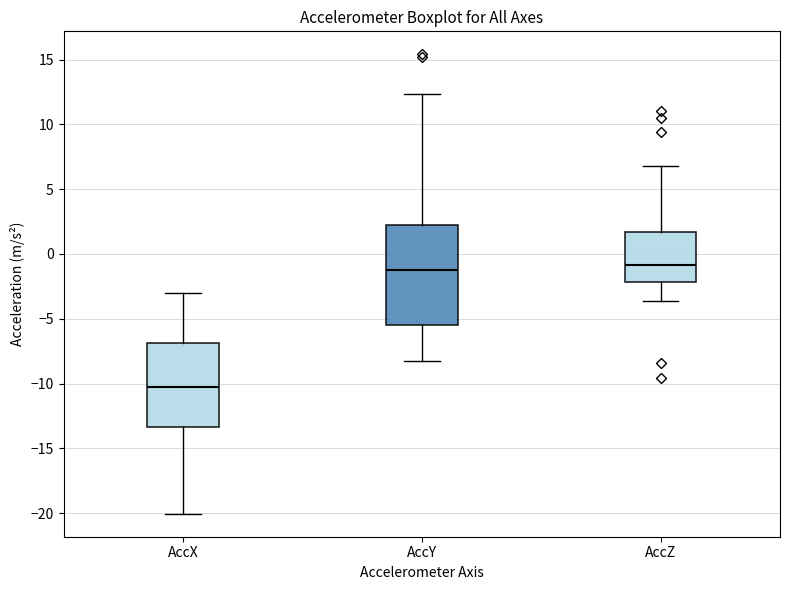

Reading left to right, transcribe this box plot: for each box, give where its median line is, the range the box spans, and where its two whiskers end, as read against the y-axis. The values are not printed on the chart, so give them approximately, as read against the axis.

AccX: median -10.5, box -13.5 to -7.0, whiskers -20.0 to -3.0
AccY: median -1.5, box -5.5 to 2.0, whiskers -8.0 to 12.5
AccZ: median -1.0, box -2.0 to 1.5, whiskers -3.5 to 7.0